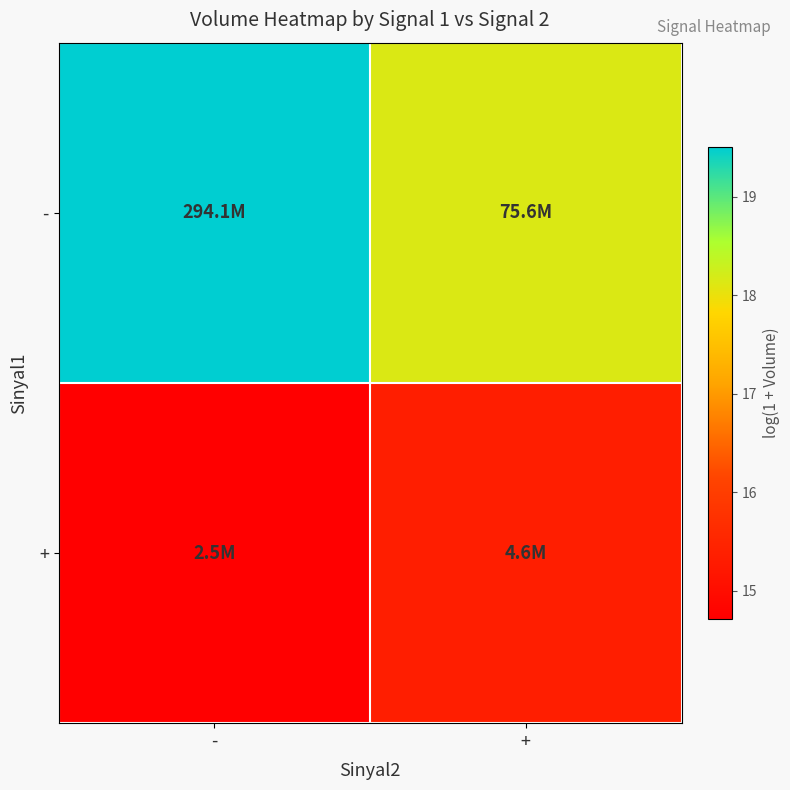

Reading left to right, what are all the values shown in this chart?

-: -=19.5	+=18.1
+: -=14.7	+=15.4